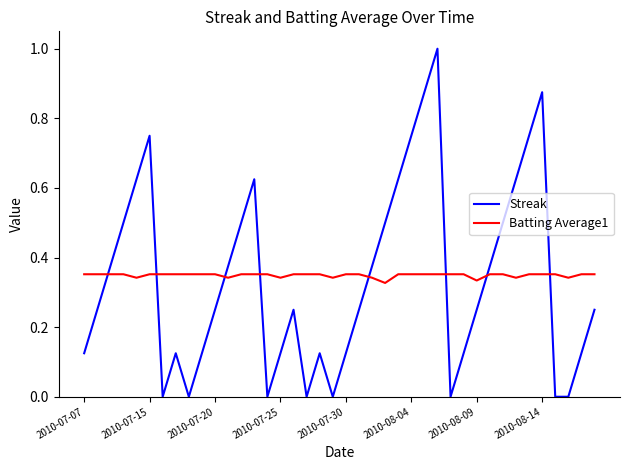

How many lines are shown in the chart?

2